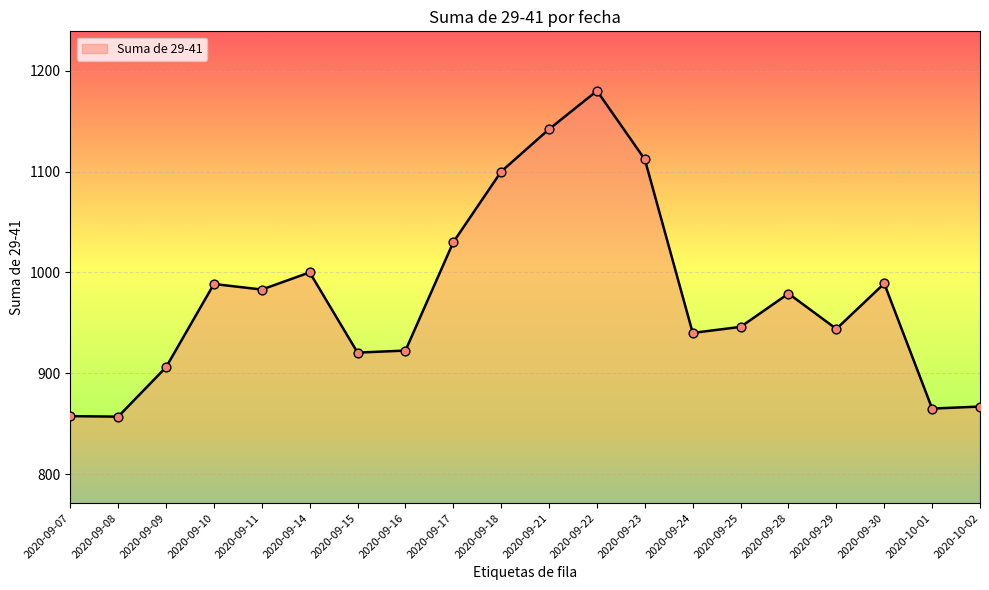

Approximately how many times larger is the value at 2020-09-14 compared to 2020-09-18?

0.9